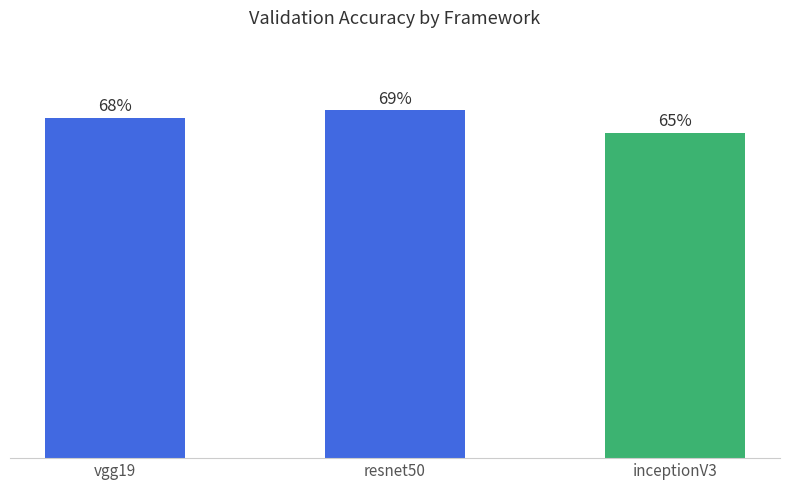

What is the maximum value shown in the chart?

0.7